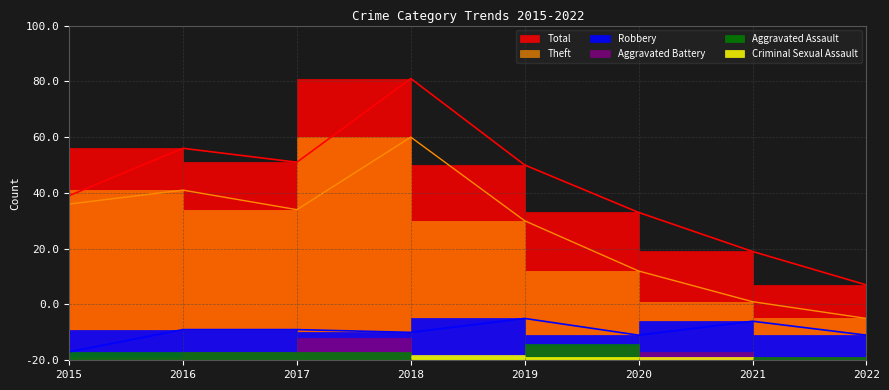

Is the value of Total at 2018 greater than the value of Robbery at 2022?

Yes